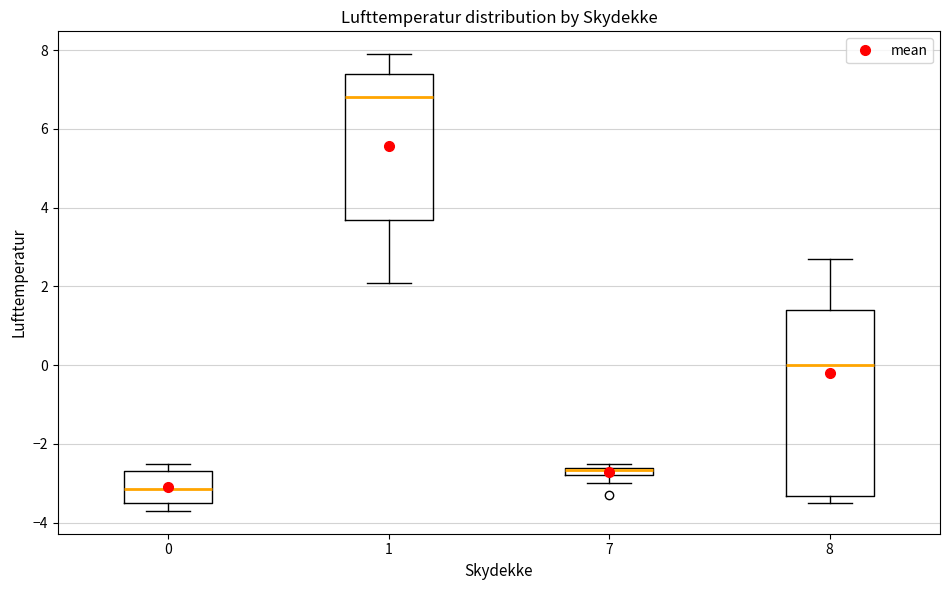

Which box is the tallest, from its lower edge to its upper edge?

8